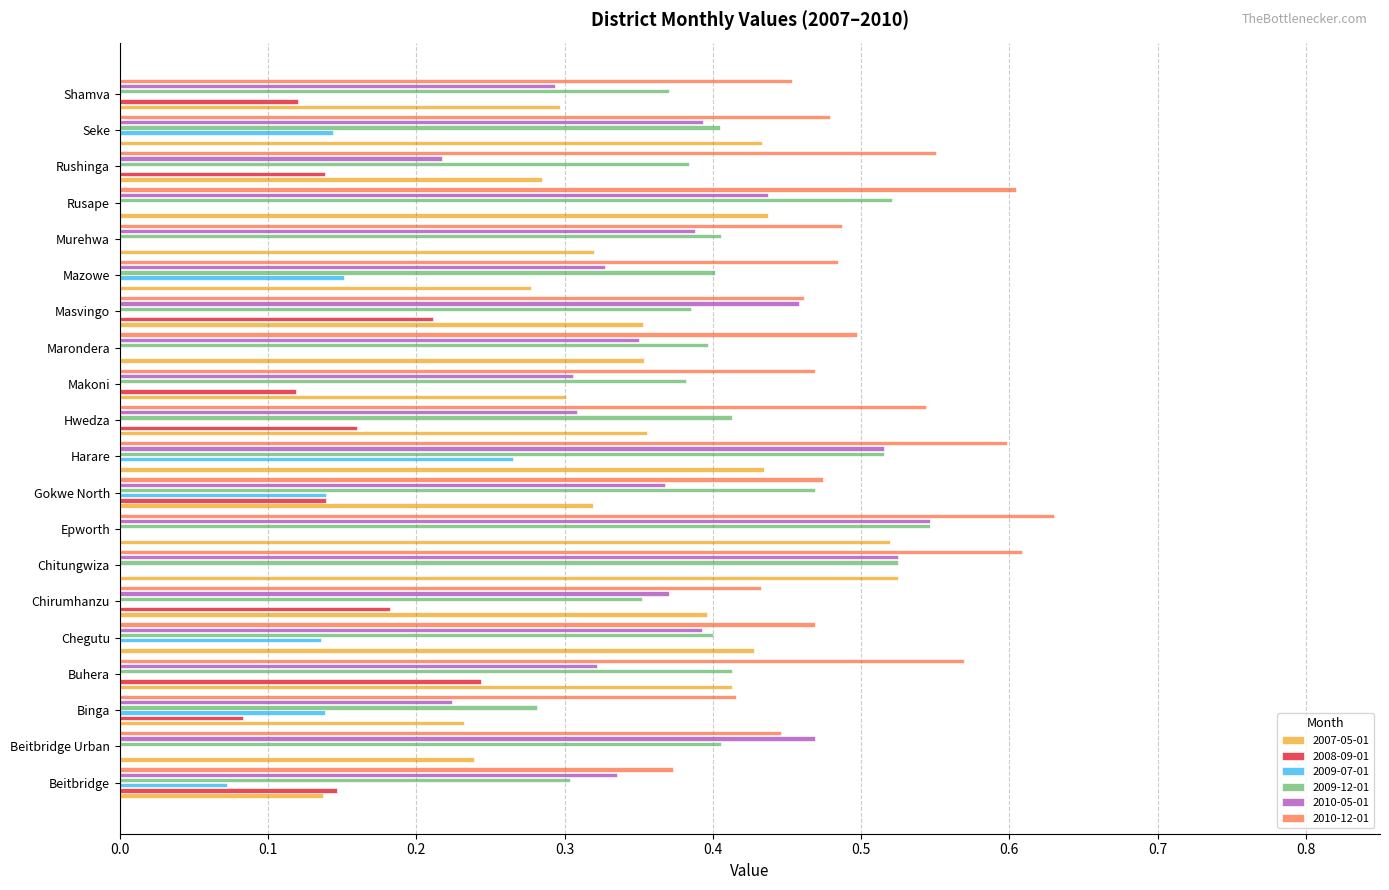

What is the total value across all series at Hwedza?

1.8